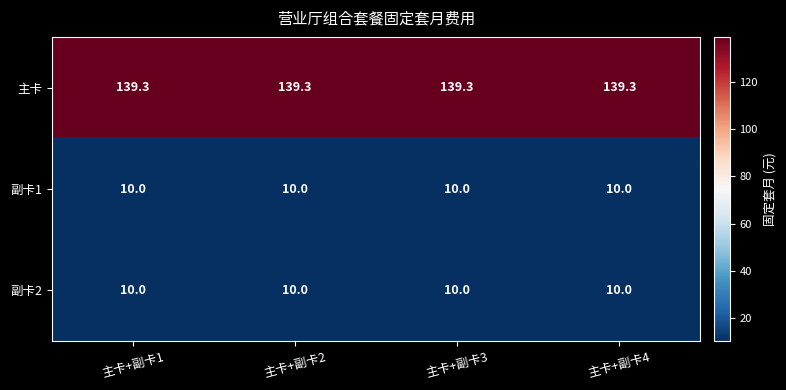

The value of 副卡1 at 主卡+副卡4 is 17.5. True or false?

False